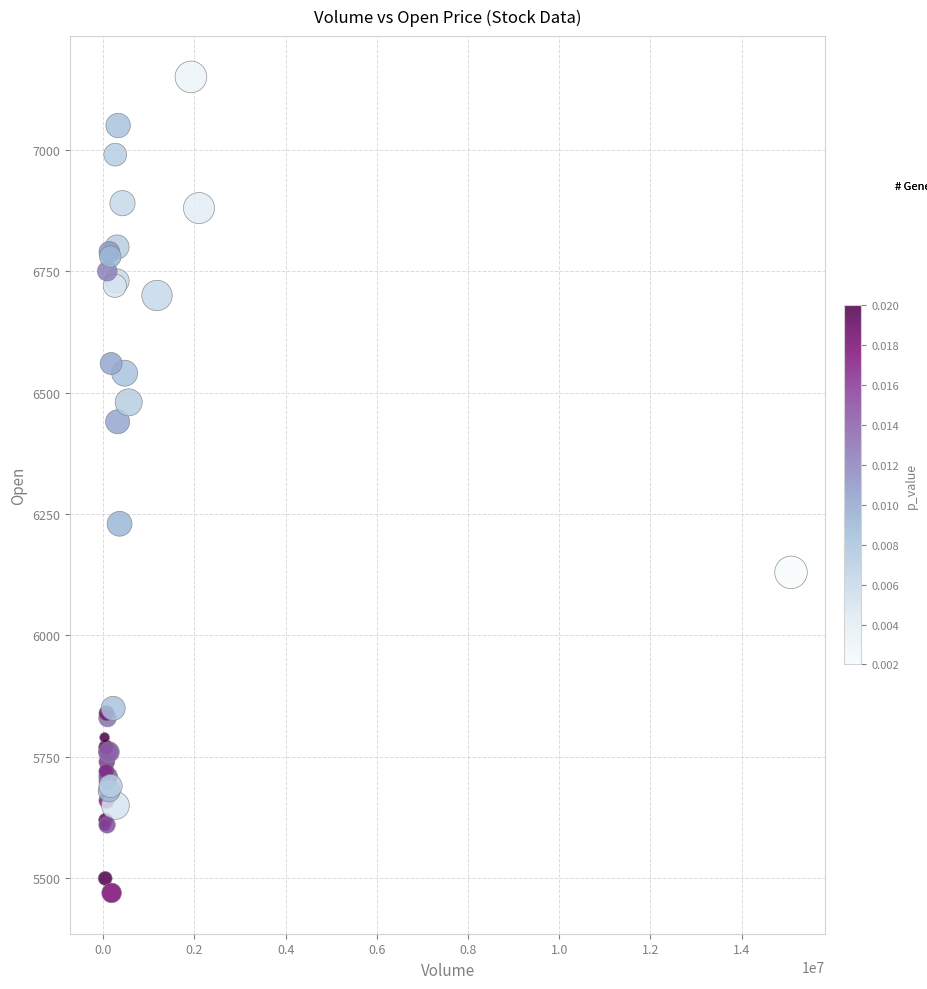

What Y value in the scatter plot is closest to 6310?

6230